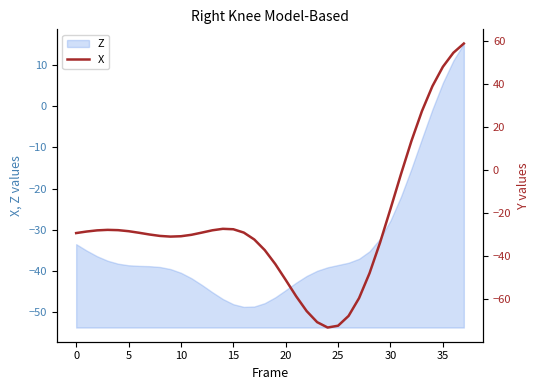

What is the sum of all values?

-982.3